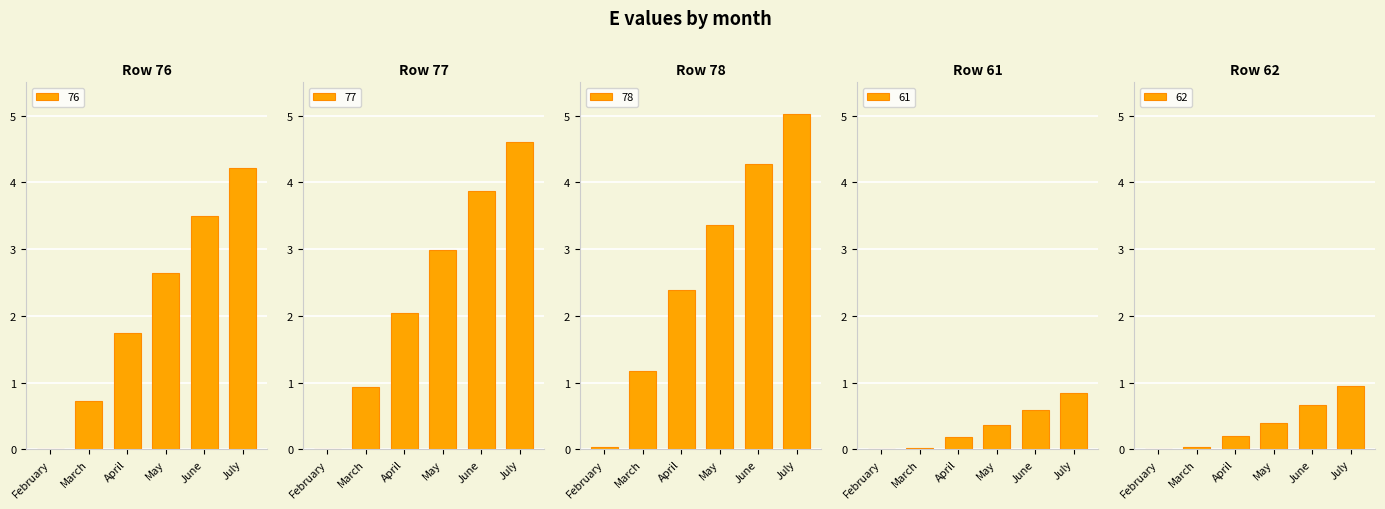

The value of 62 at February is -0.5. True or false?

False